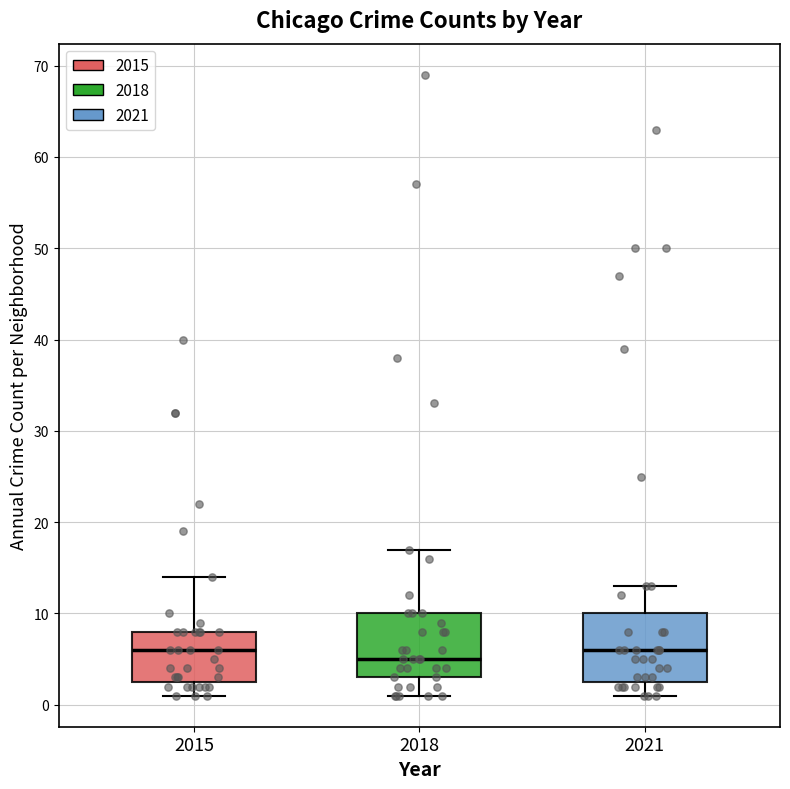

Reading left to right, read every box against the y-axis: the position of its median line, the range the box covers, and the ends of its whiskers. The values are not printed on the chart, so give them approximately, as read against the axis.

2015: median 6, box 3 to 8, whiskers 1 to 14
2018: median 5, box 3 to 10, whiskers 1 to 17
2021: median 6, box 3 to 10, whiskers 1 to 13